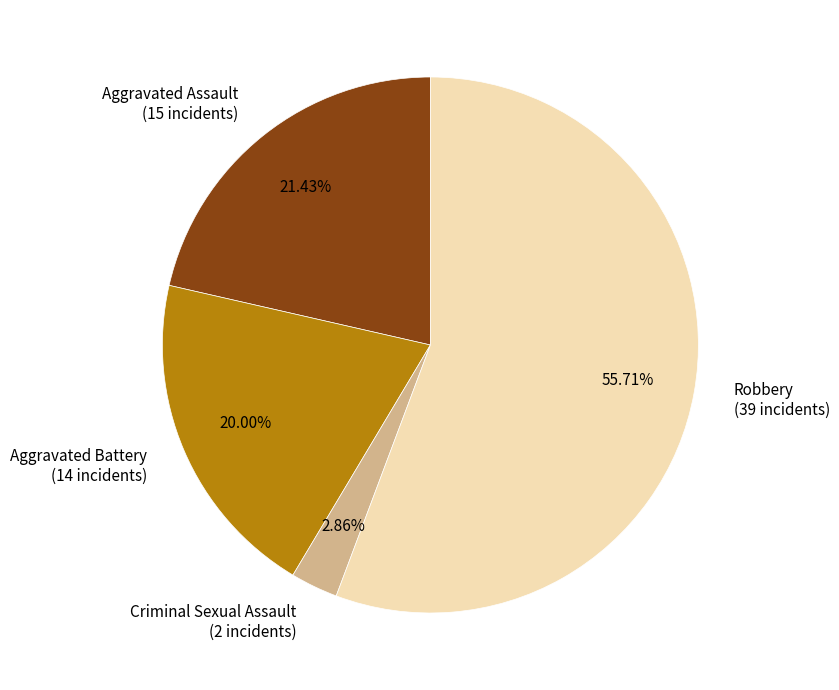

Rank the categories by value from lowest to highest.

Criminal Sexual Assault, Aggravated Battery, Aggravated Assault, Robbery